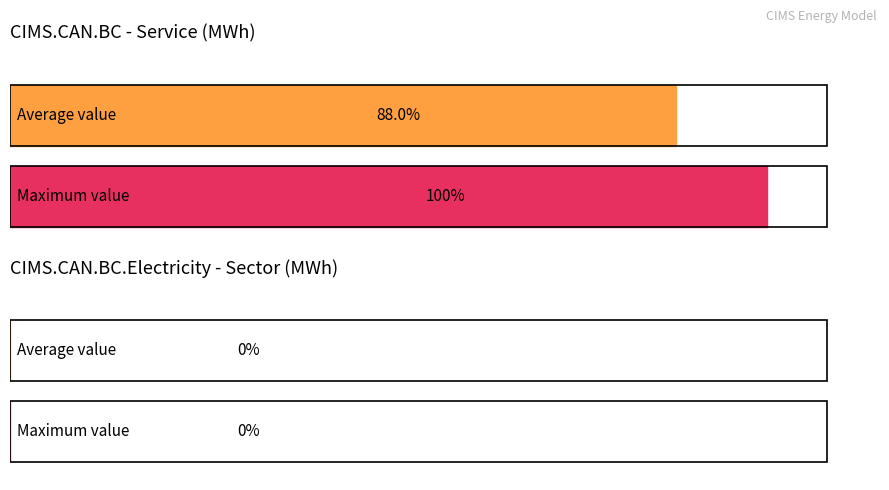

Which category has the lowest value in the 2010 series?

CIMS.CAN.BC.Electricity (Sector)